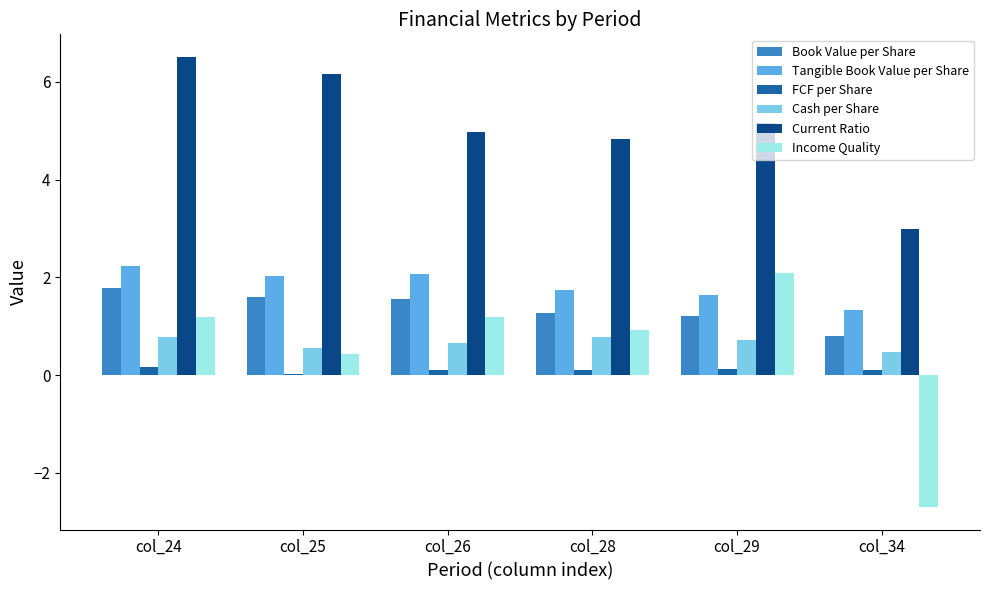

The Tangible Book Value per Share series shows 1.7 at col_28. True or false?

True